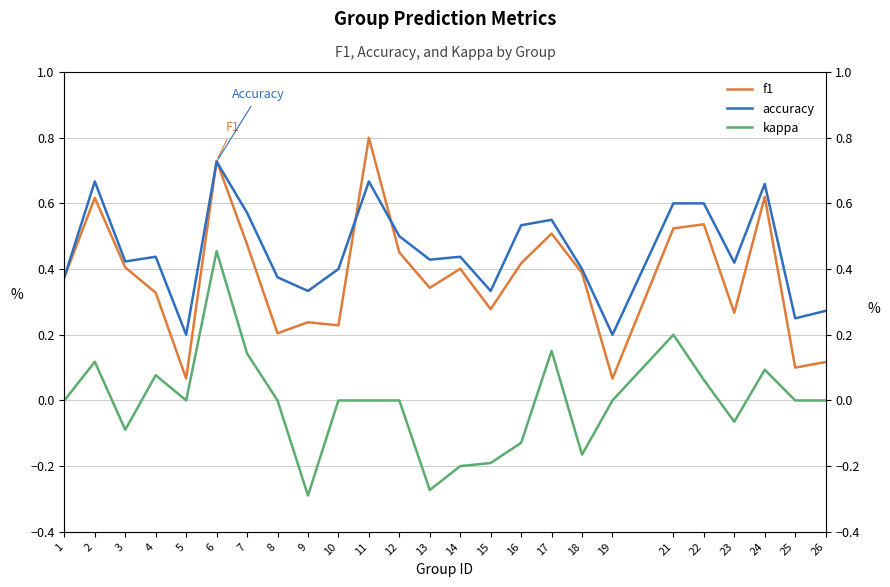

True or false: kappa has more than 0 interior local peaks.

True